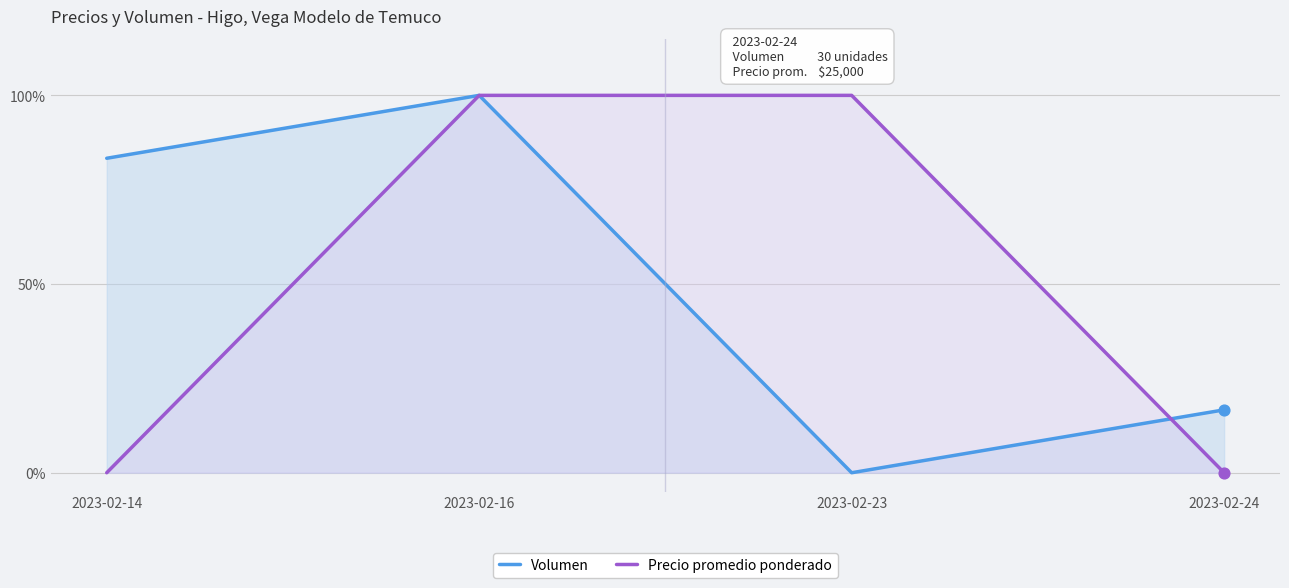

Which series has the largest total across all categories?

Precio promedio ponderado